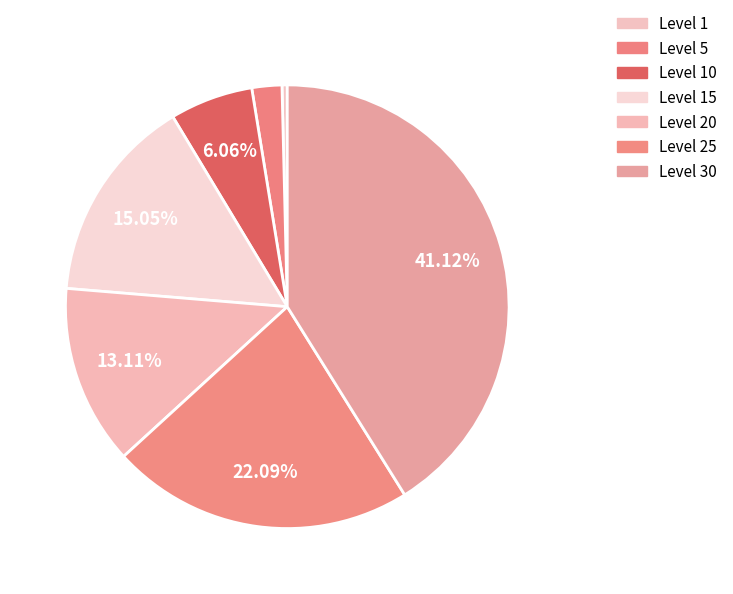

Is there a majority slice in this chart?

No